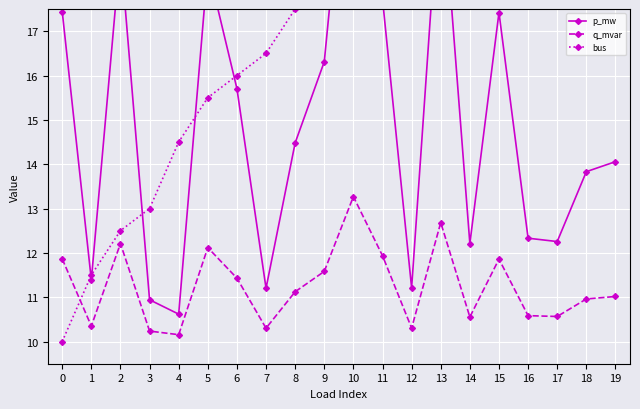

Which series changed the most between 1 and 11?

bus